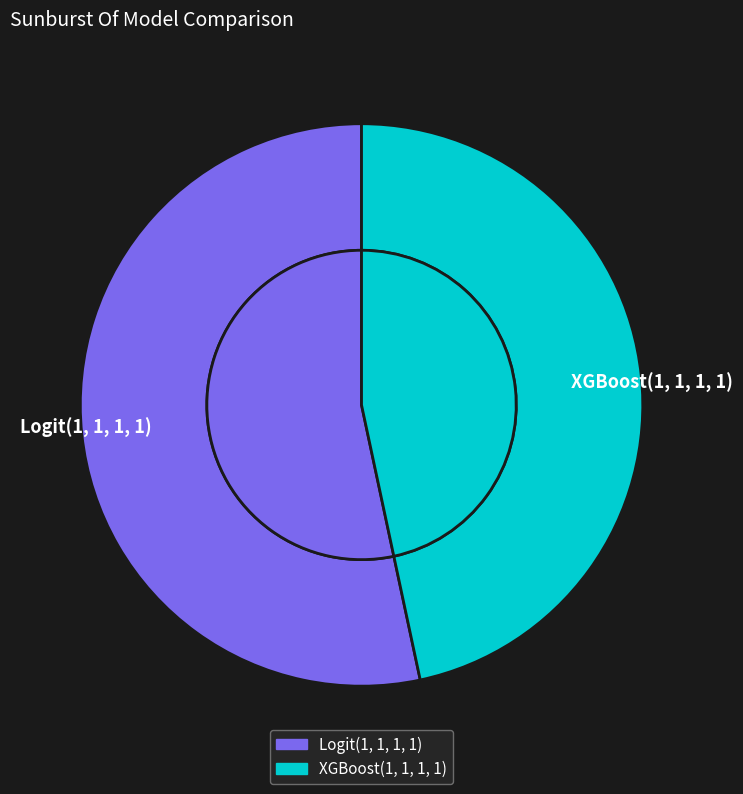

Is XGBoost(1, 1, 1, 1) the majority of the pie?

No